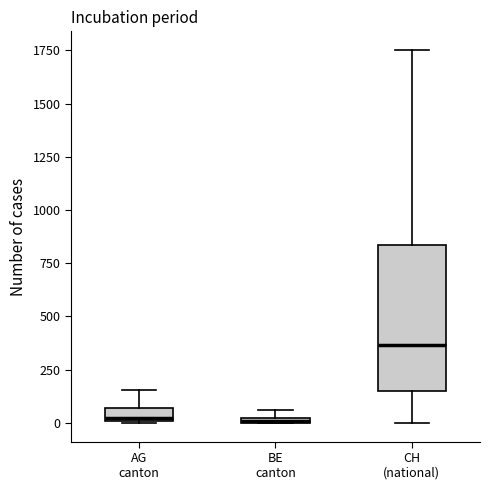

Where is the upper edge of the box for BE canton on the y-axis? The values are not printed on the chart, so give them approximately, as read against the axis.

50